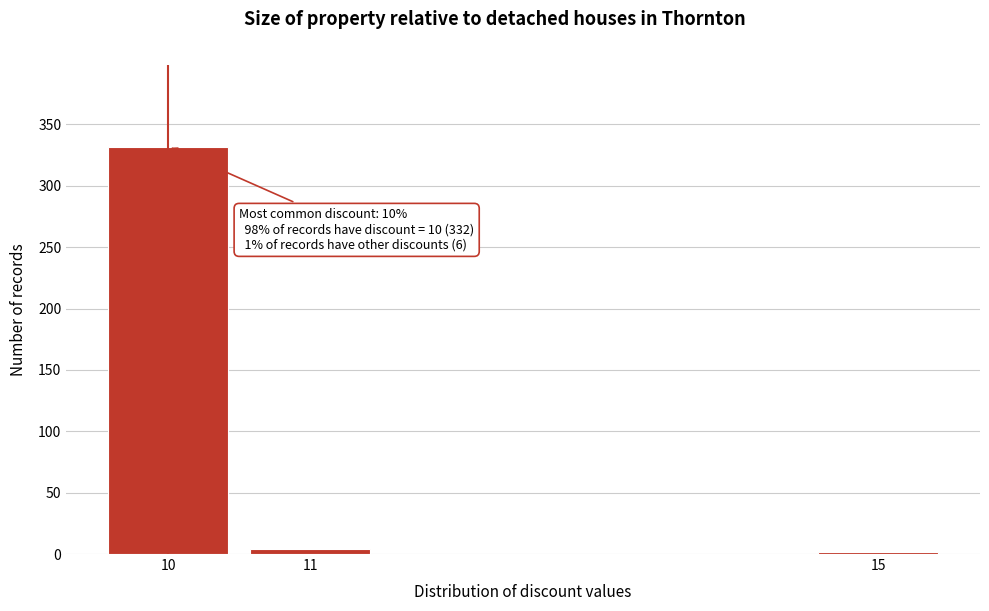

Reading left to right, extract all data points from this chart.

332	4	2